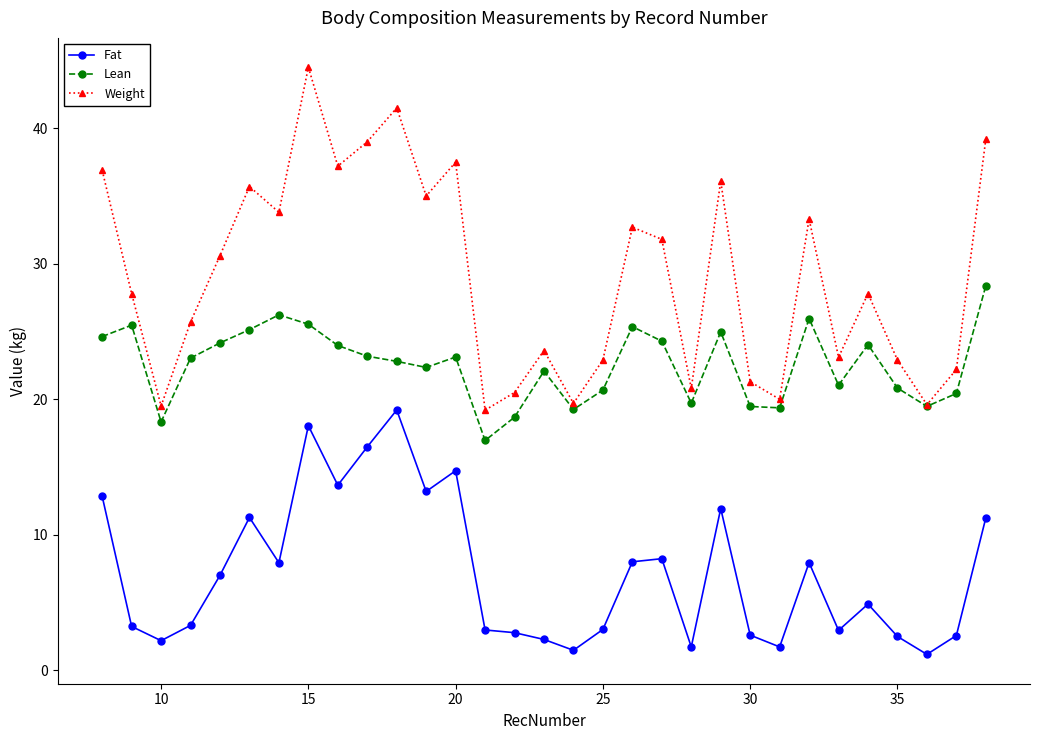

Is this an area chart (filled region under the line)?

No